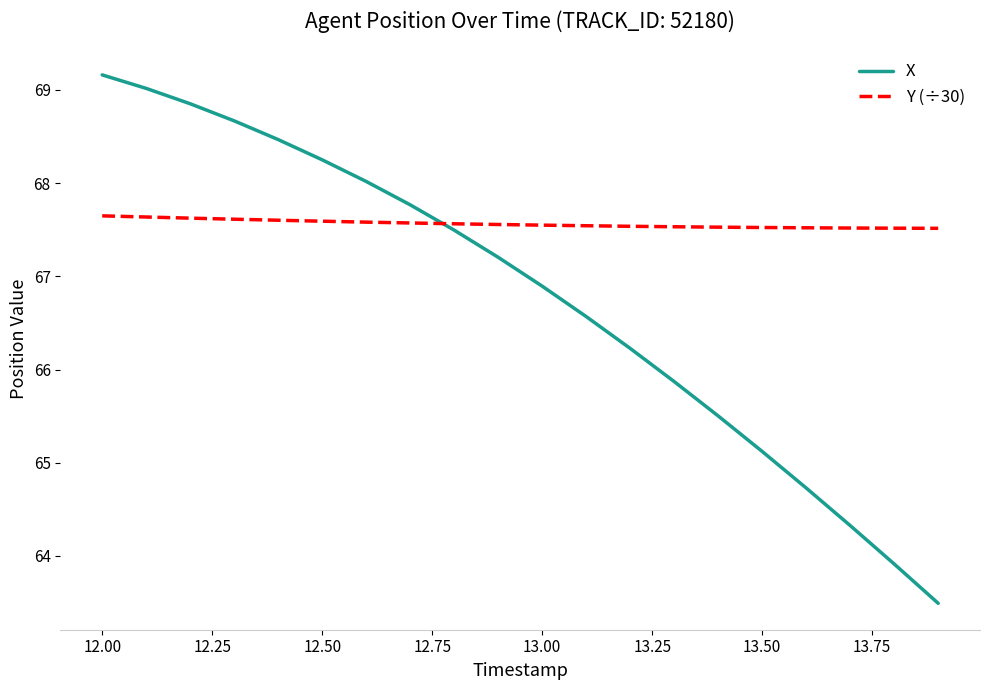

True or false: Y (÷30) and X cross at least once.

True